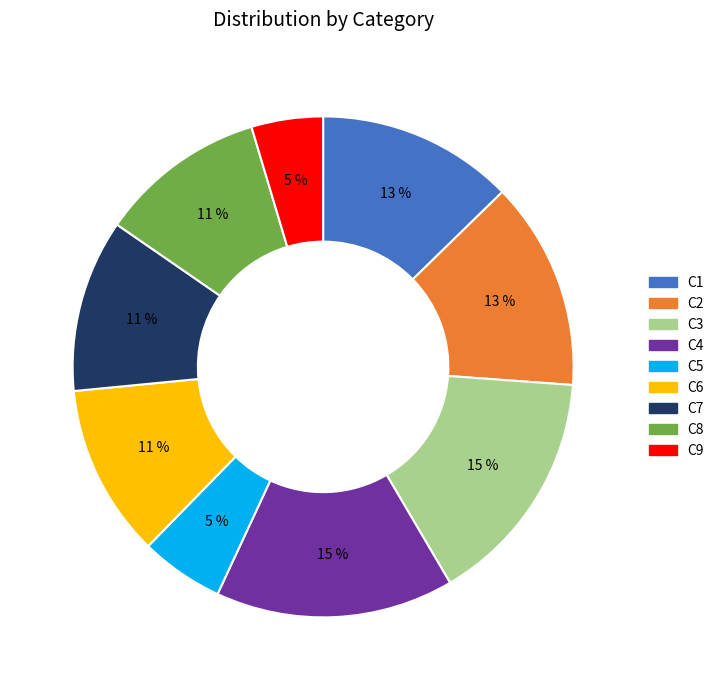

To the nearest percent, what is the average slice percentage?

11%